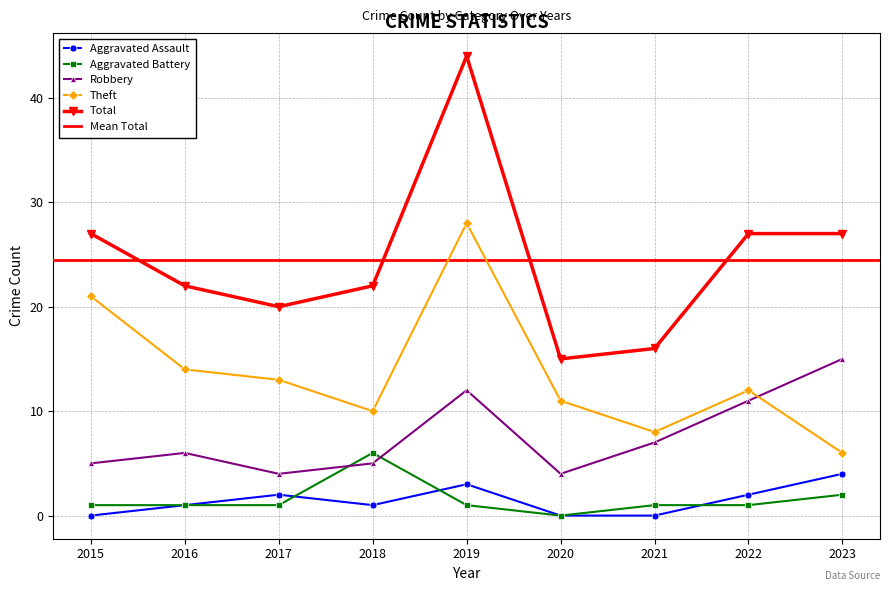

Between 2015 and 2021, which series saw the biggest shift?

Theft